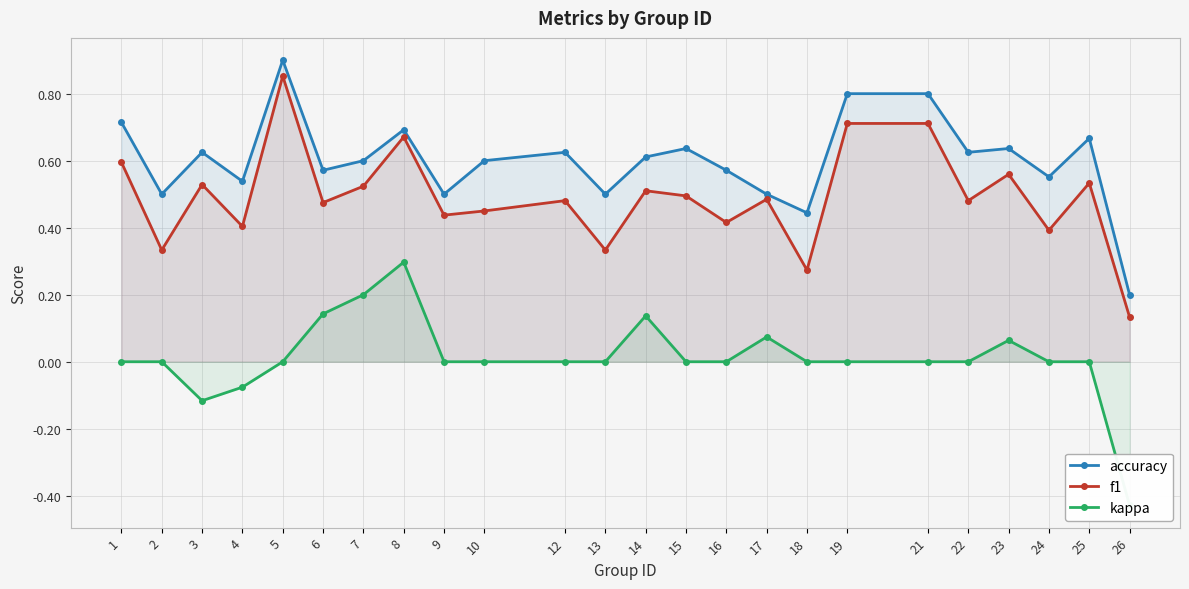

Is it true that kappa equals 0.2 at 7?

True